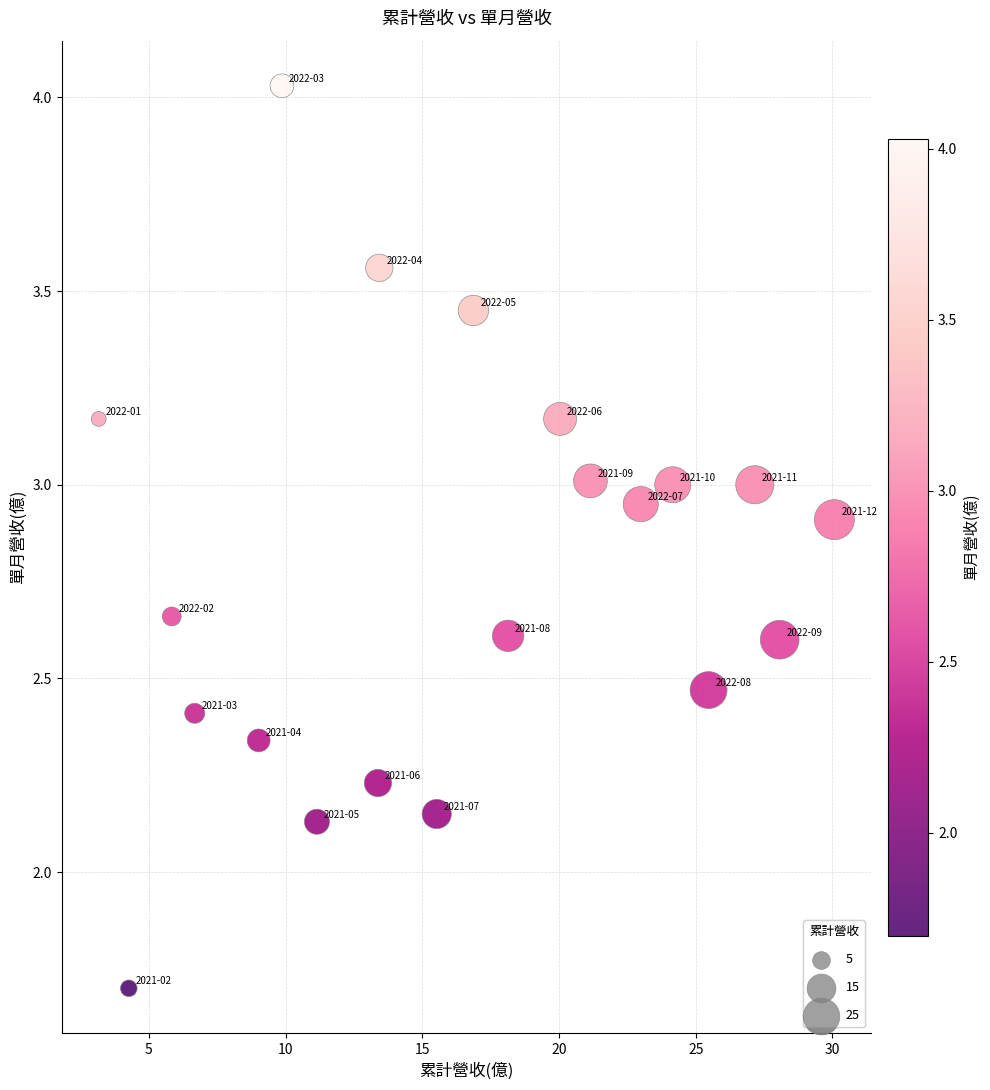

What is the range of X values (max minus min)?

26.9